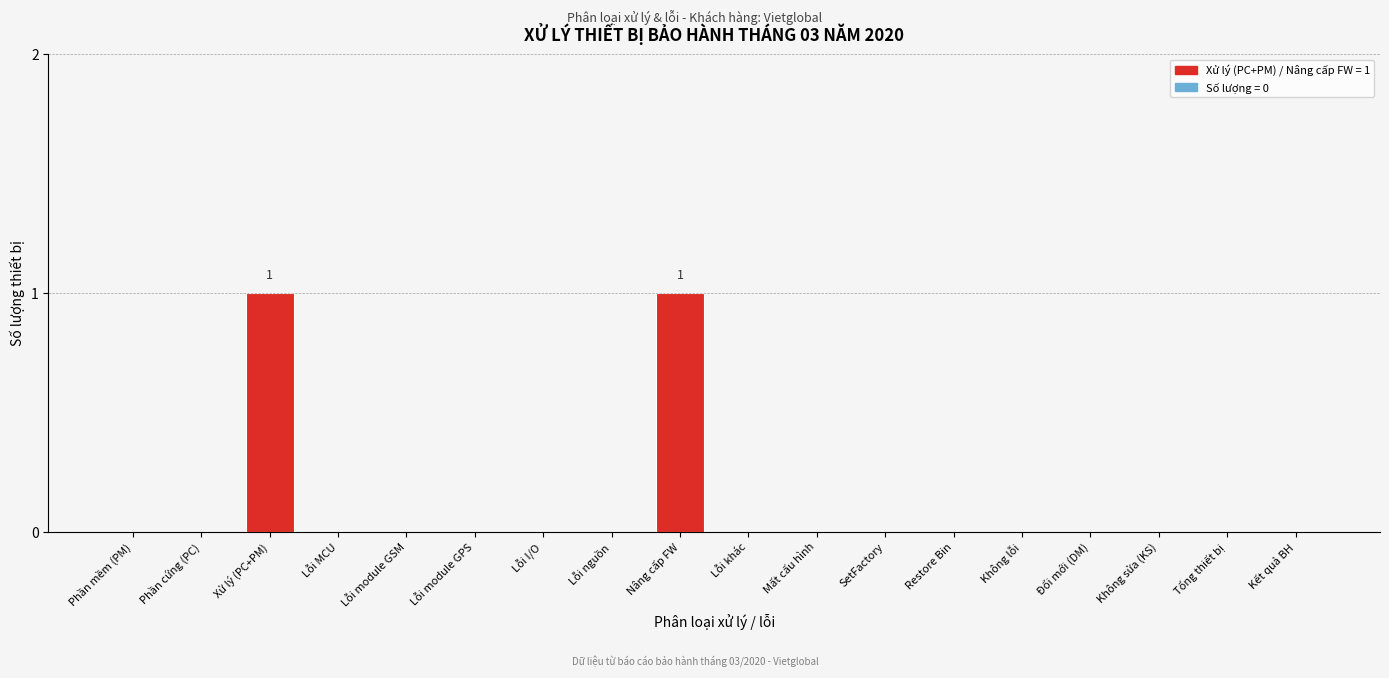

Reading left to right, list all the values displayed in this chart.

Phần mềm (PM)=0	Phần cứng (PC)=0	Xử lý (PC+PM)=1	Lỗi MCU=0	Lỗi module GSM=0	Lỗi module GPS=0	Lỗi I/O=0	Lỗi nguồn=0	Nâng cấp FW=1	Lỗi khác=0	Mất cấu hình=0	SetFactory=0	Restore Bin=0	Không lỗi=0	Đổi mới (DM)=0	Không sửa (KS)=0	Tổng thiết bị=0	Kết quả BH=0